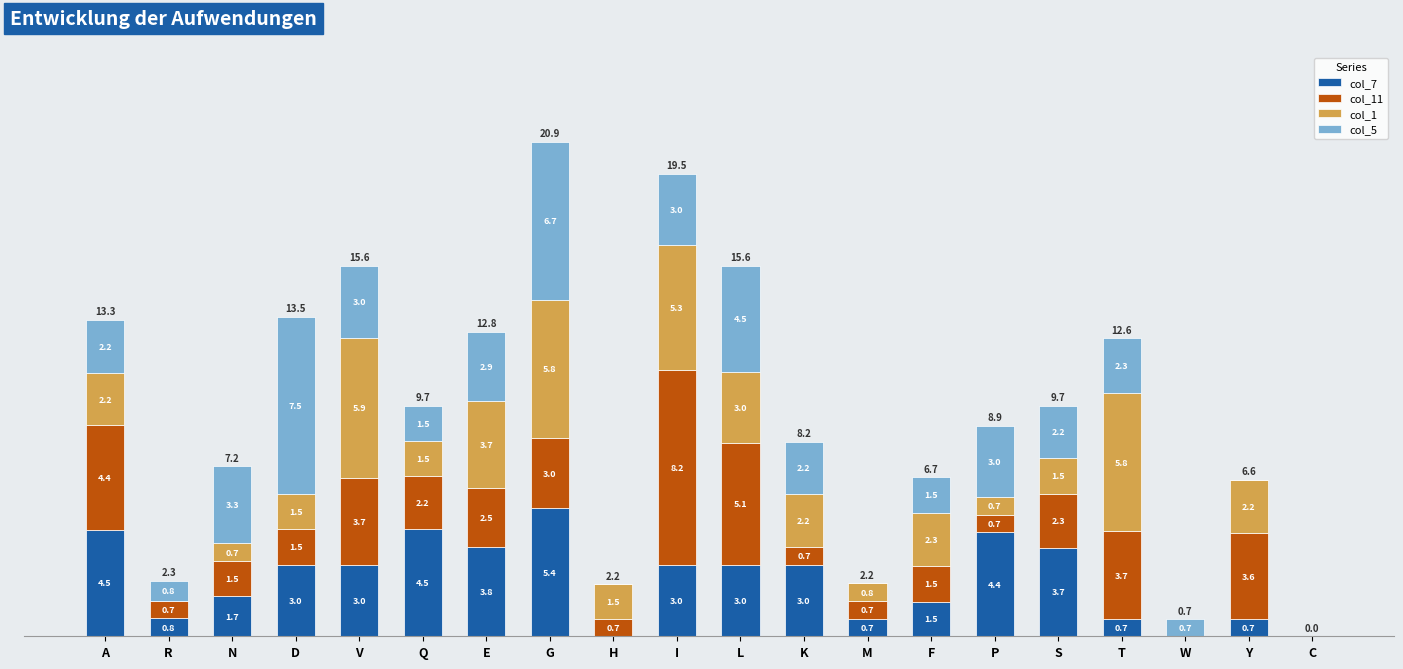

Reading left to right, what are the values for col_7?

A=4.5	R=0.8	N=1.7	D=3.0	V=3.0	Q=4.5	E=3.8	G=5.4	H=0.0	I=3.0	L=3.0	K=3.0	M=0.7	F=1.5	P=4.4	S=3.7	T=0.7	W=0.0	Y=0.7	C=0.0